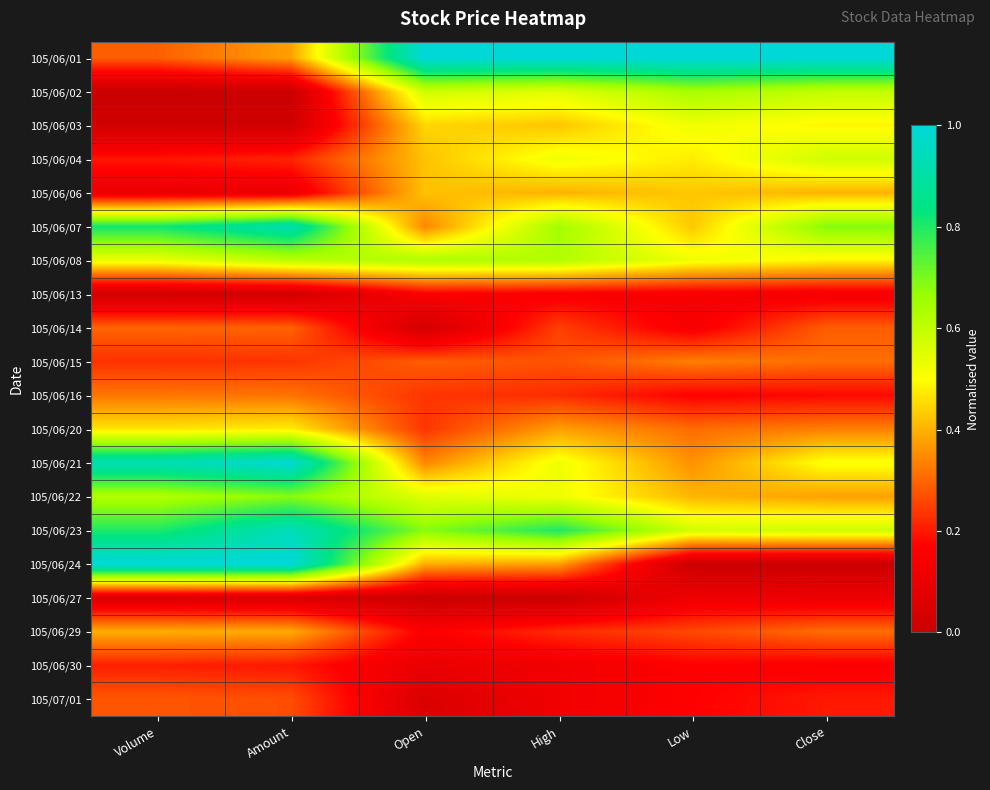

Rank the series at Close from highest to lowest value.

105/06/01, 105/06/07, 105/06/02, 105/06/04, 105/06/23, 105/06/21, 105/06/03, 105/06/08, 105/06/06, 105/06/22, 105/06/20, 105/06/15, 105/06/29, 105/06/14, 105/07/01, 105/06/16, 105/06/30, 105/06/13, 105/06/27, 105/06/24